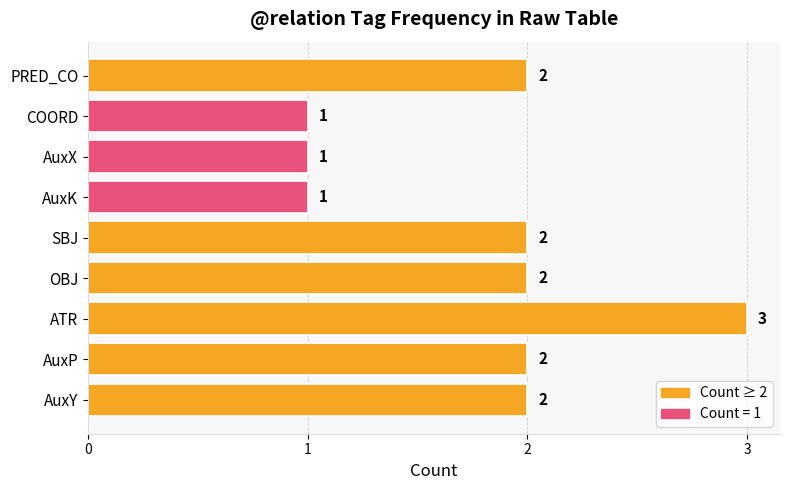

What is the difference between the maximum and minimum values?

2